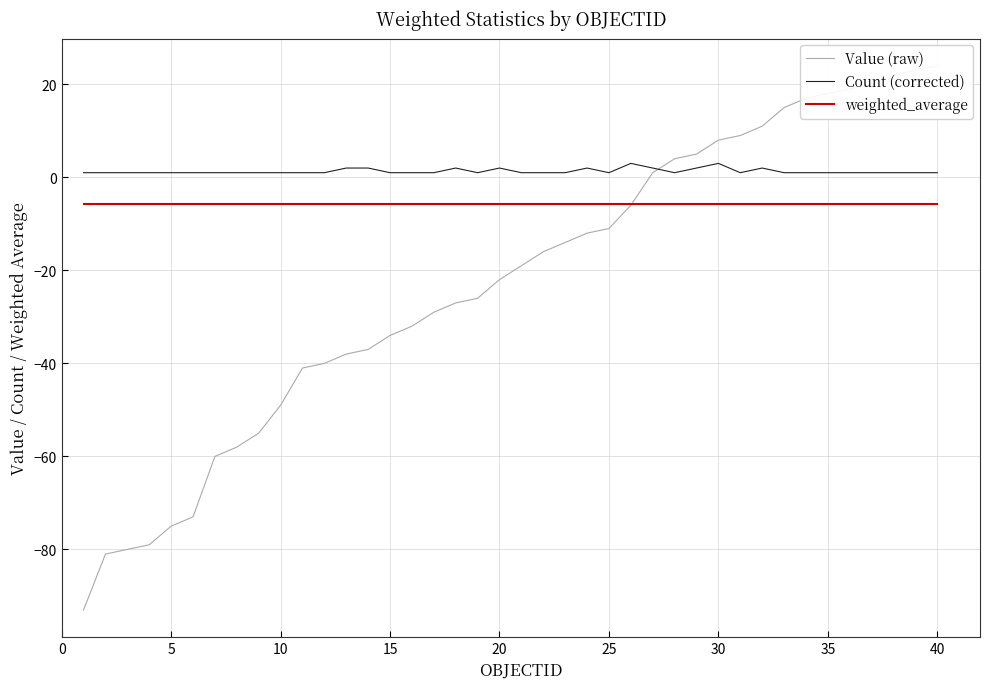

True or false: Count (corrected) and weighted_average cross at least once.

False